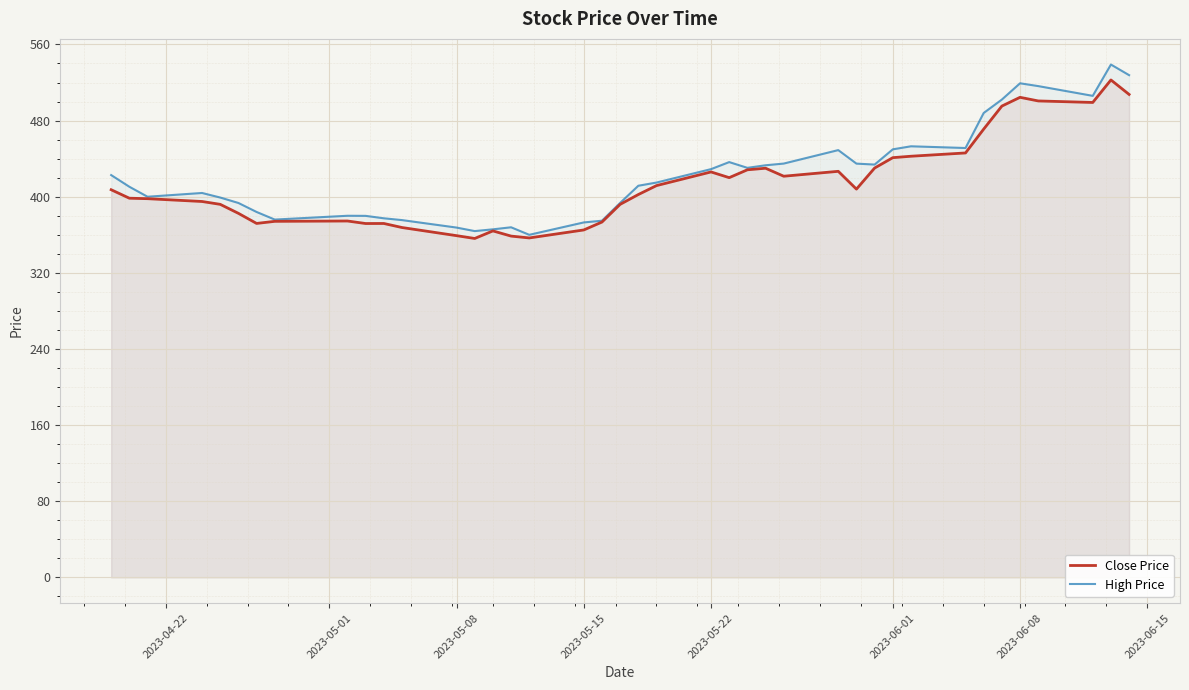

Which series has the largest range (max minus min)?

High Price